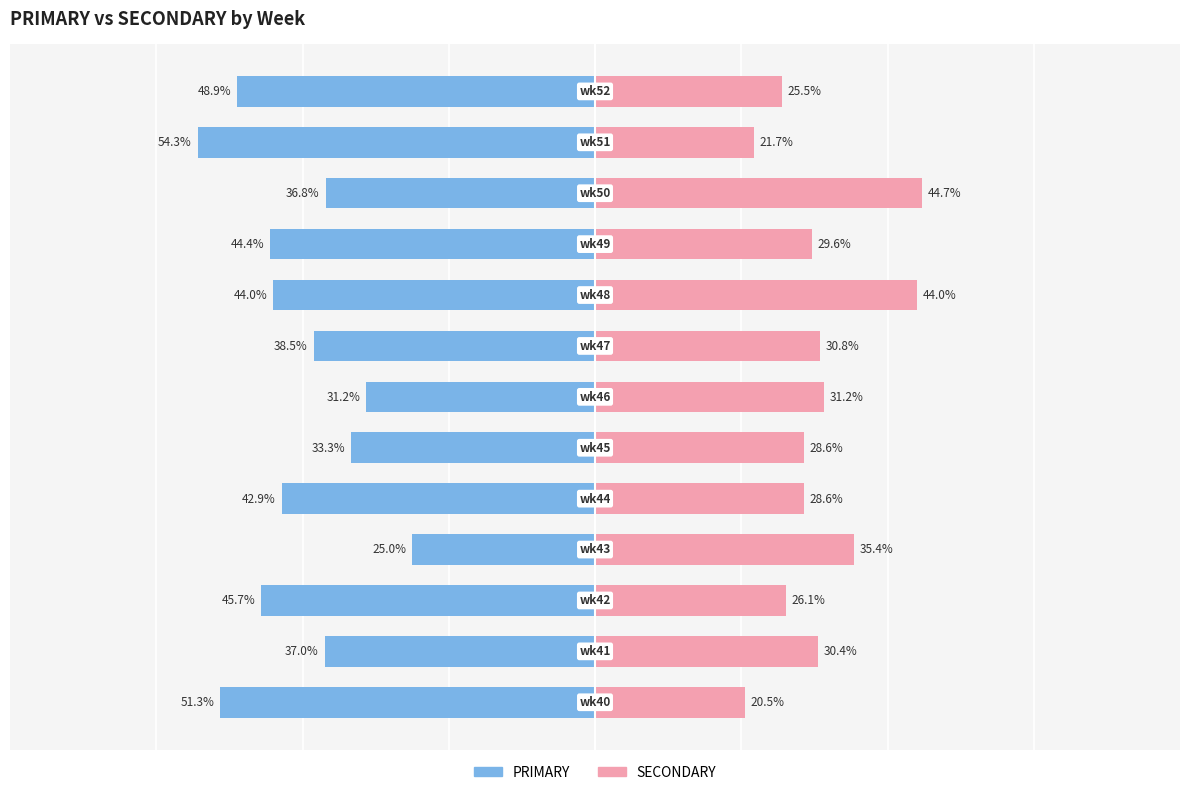

What are all the series names shown in the legend?

PRIMARY, SECONDARY